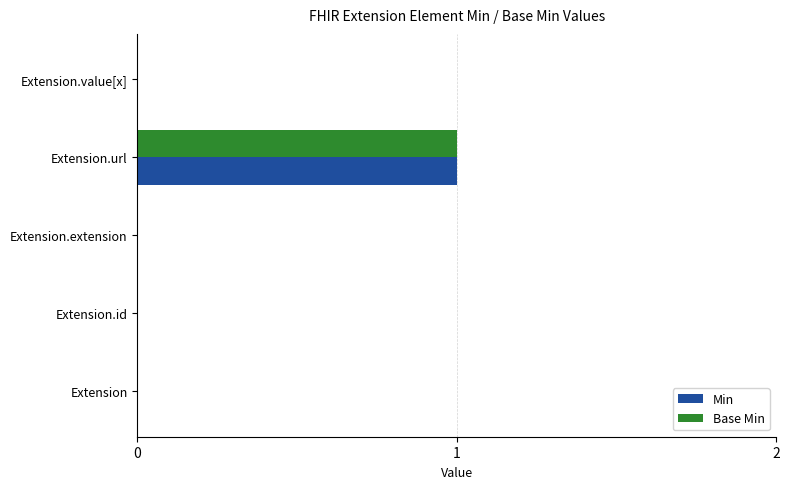

Is the value of Min at Extension.url greater than the value of Base Min at Extension.id?

Yes